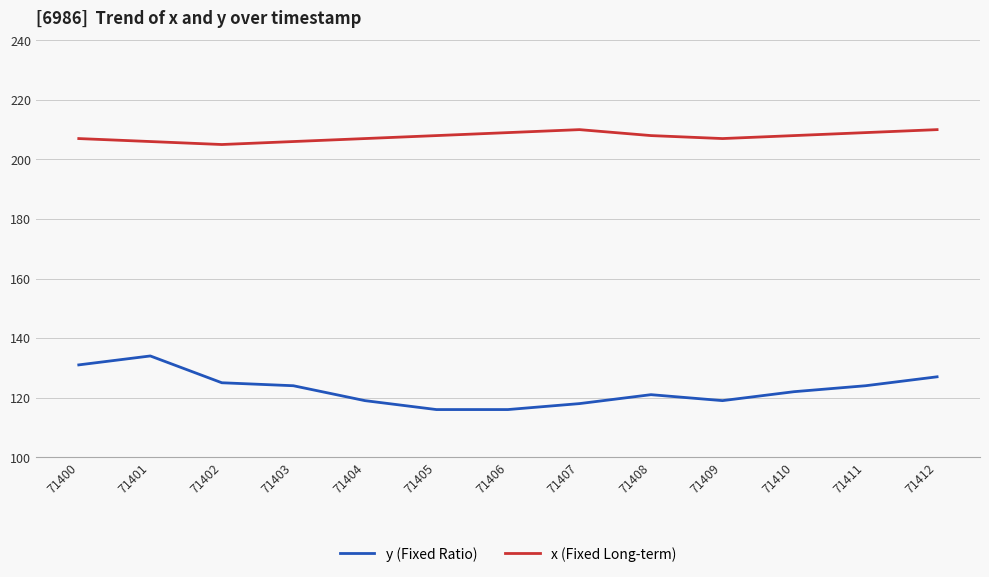

True or false: y (Fixed Ratio) and x (Fixed Long-term) cross at least once.

False